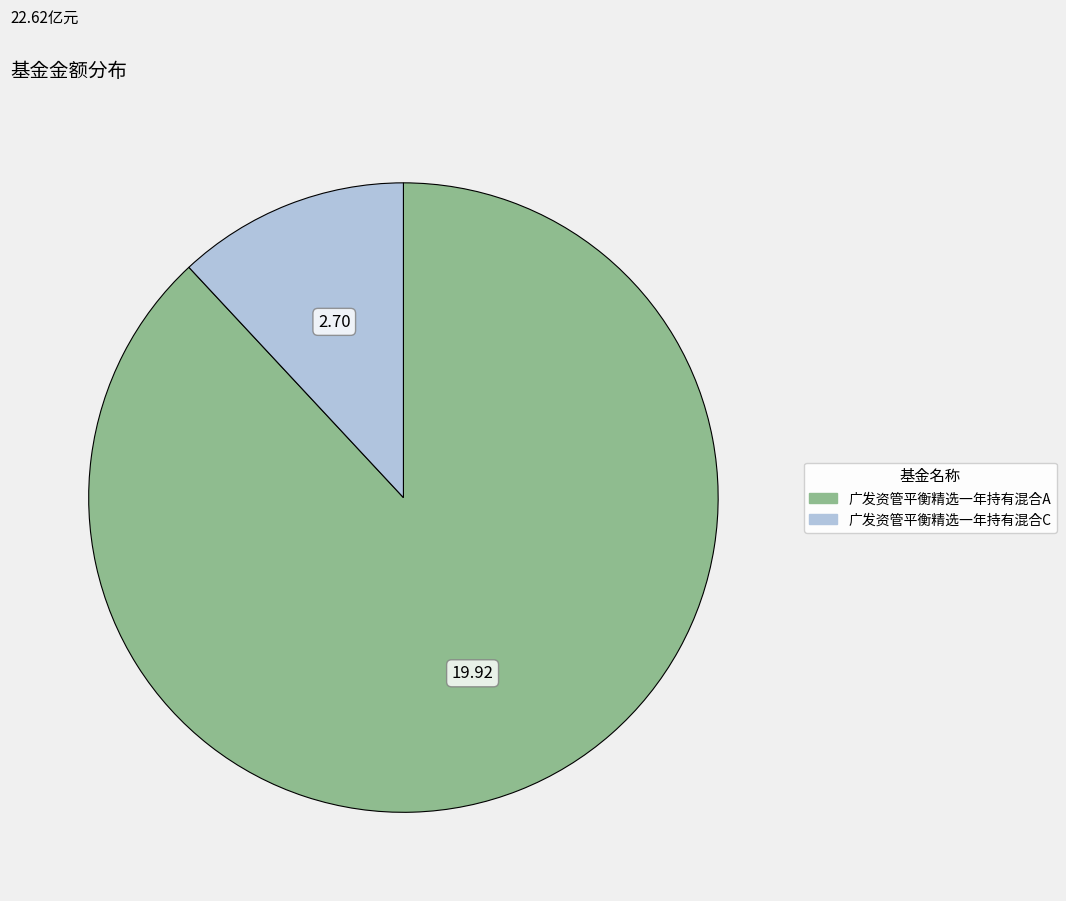

Is the sum of 广发资管平衡精选一年持有混合C and 广发资管平衡精选一年持有混合A greater than half?

Yes